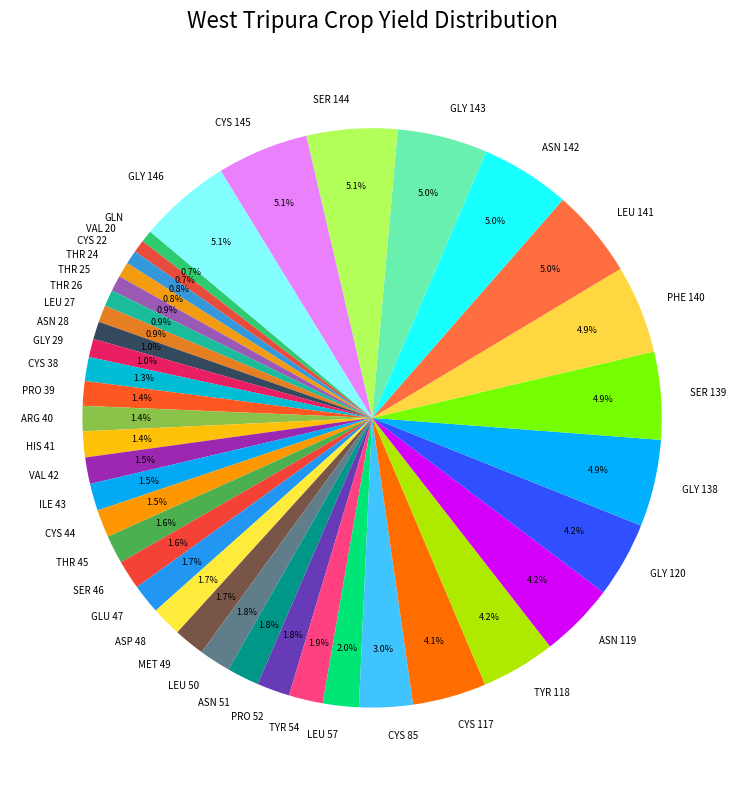

Combined, what portion of the pie is GLY 138 and HIS 41?

6.3%